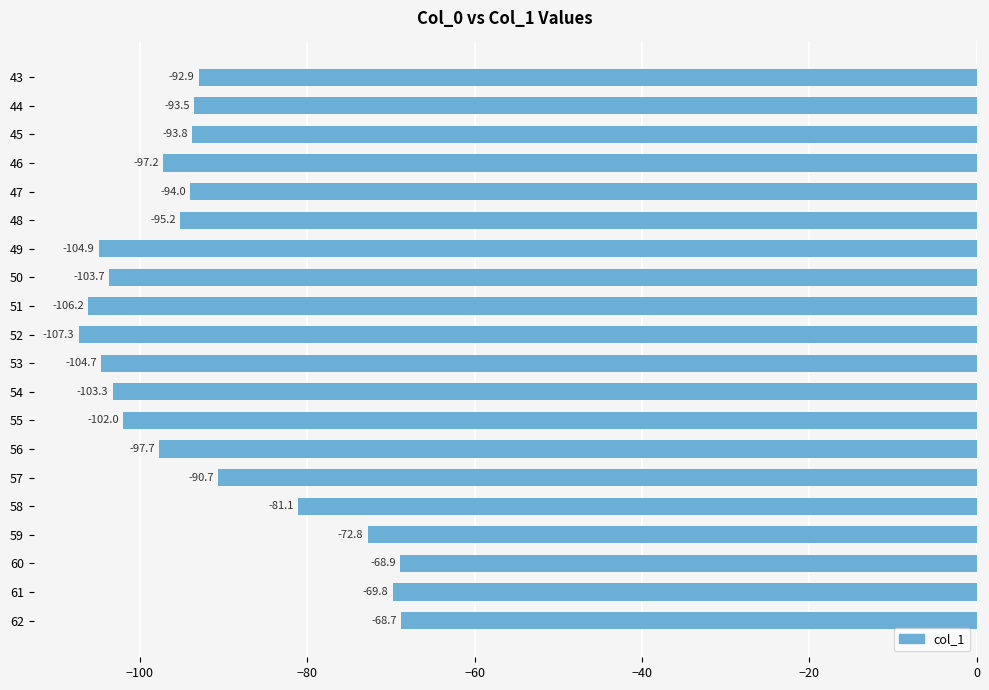

Count the number of values greater than -93.

7